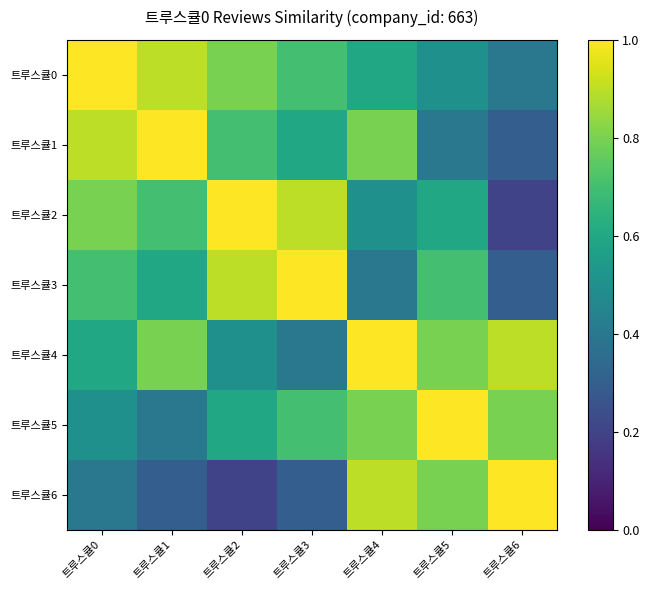

Reading left to right, list all the values displayed in this chart.

트루스큘0: 트루스큘0=1.0	트루스큘1=0.9	트루스큘2=0.8	트루스큘3=0.7	트루스큘4=0.6	트루스큘5=0.5	트루스큘6=0.4
트루스큘1: 트루스큘0=0.9	트루스큘1=1.0	트루스큘2=0.7	트루스큘3=0.6	트루스큘4=0.8	트루스큘5=0.4	트루스큘6=0.3
트루스큘2: 트루스큘0=0.8	트루스큘1=0.7	트루스큘2=1.0	트루스큘3=0.9	트루스큘4=0.5	트루스큘5=0.6	트루스큘6=0.2
트루스큘3: 트루스큘0=0.7	트루스큘1=0.6	트루스큘2=0.9	트루스큘3=1.0	트루스큘4=0.4	트루스큘5=0.7	트루스큘6=0.3
트루스큘4: 트루스큘0=0.6	트루스큘1=0.8	트루스큘2=0.5	트루스큘3=0.4	트루스큘4=1.0	트루스큘5=0.8	트루스큘6=0.9
트루스큘5: 트루스큘0=0.5	트루스큘1=0.4	트루스큘2=0.6	트루스큘3=0.7	트루스큘4=0.8	트루스큘5=1.0	트루스큘6=0.8
트루스큘6: 트루스큘0=0.4	트루스큘1=0.3	트루스큘2=0.2	트루스큘3=0.3	트루스큘4=0.9	트루스큘5=0.8	트루스큘6=1.0